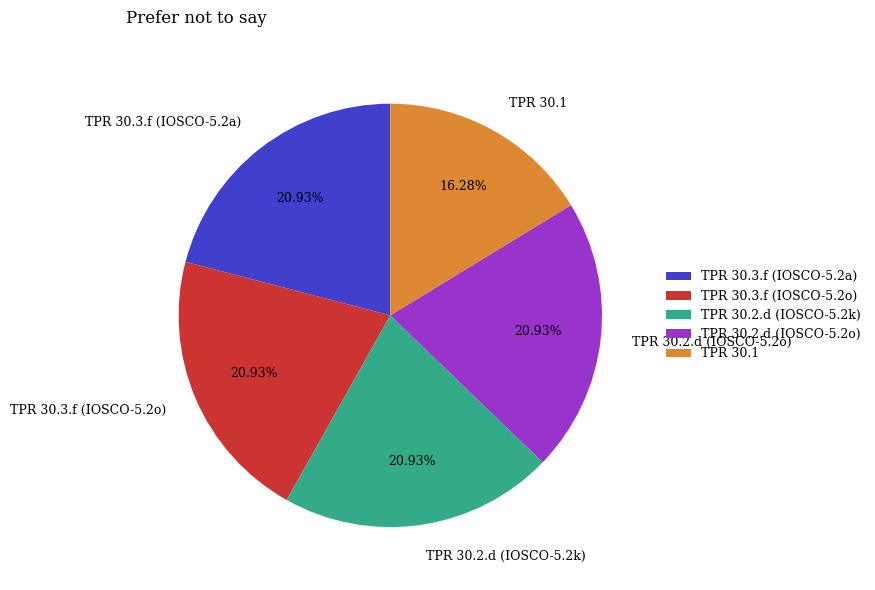

Which slice is the smallest?

TPR 30.1